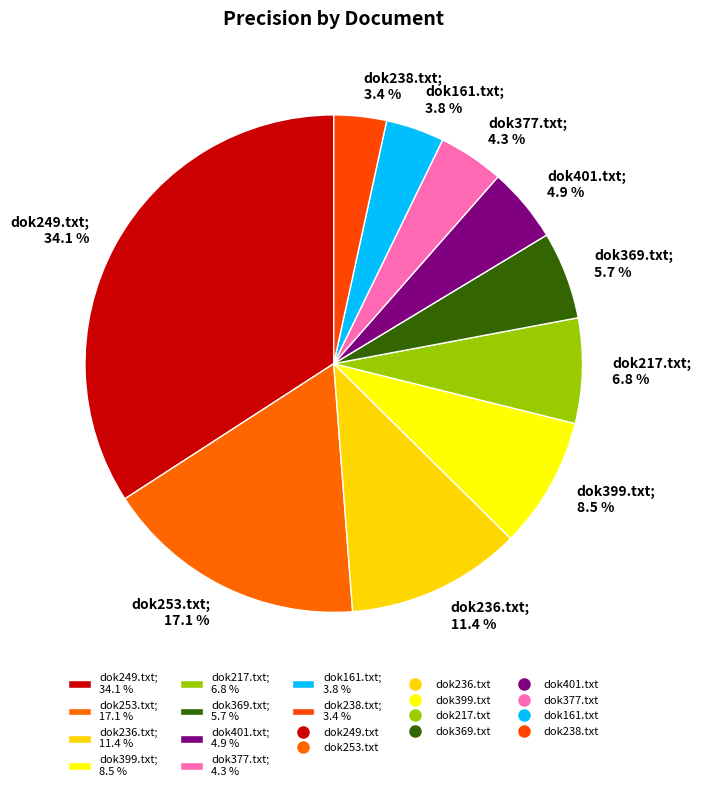

Count the number of slices in the pie.

10